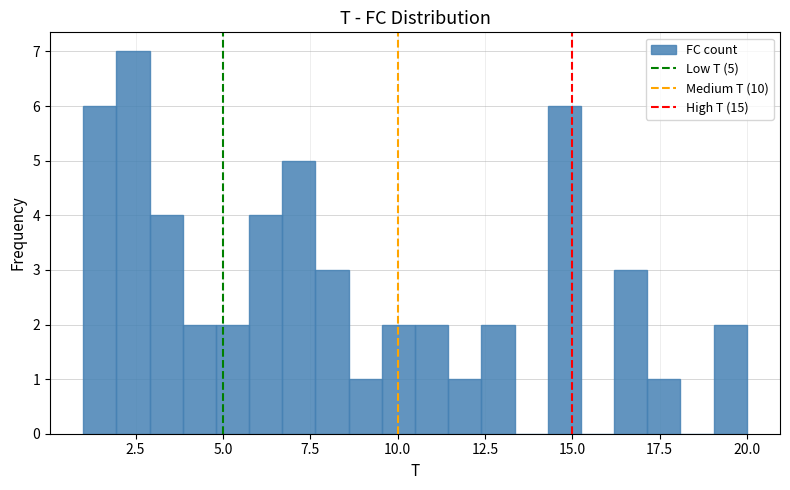

Around what value on the x-axis is the tallest bar? Give the approximate position of its centre, as read against the axis.

2.5